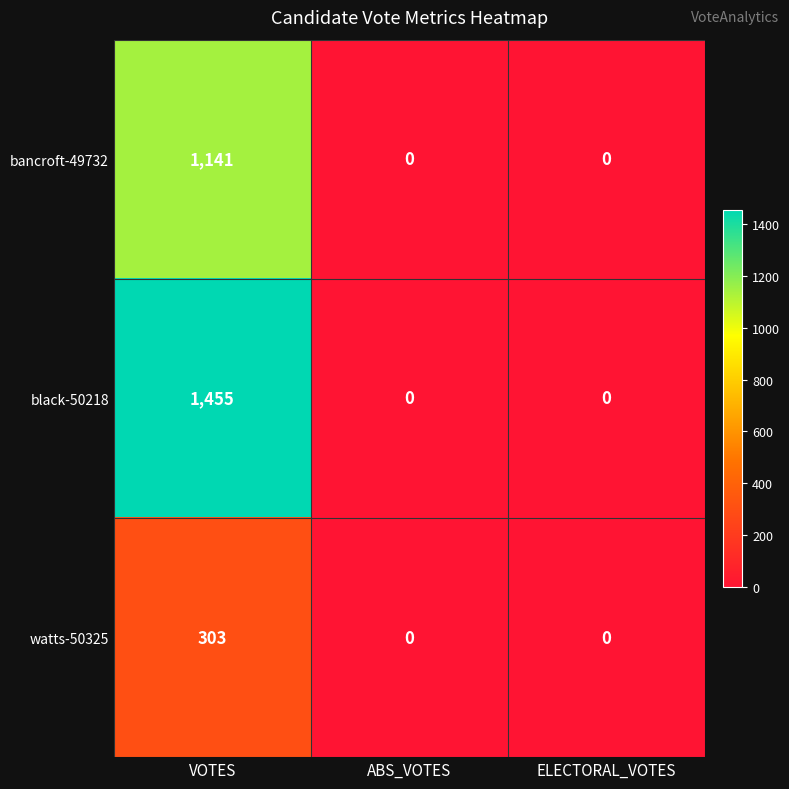

Which series has the largest total across all categories?

black-50218